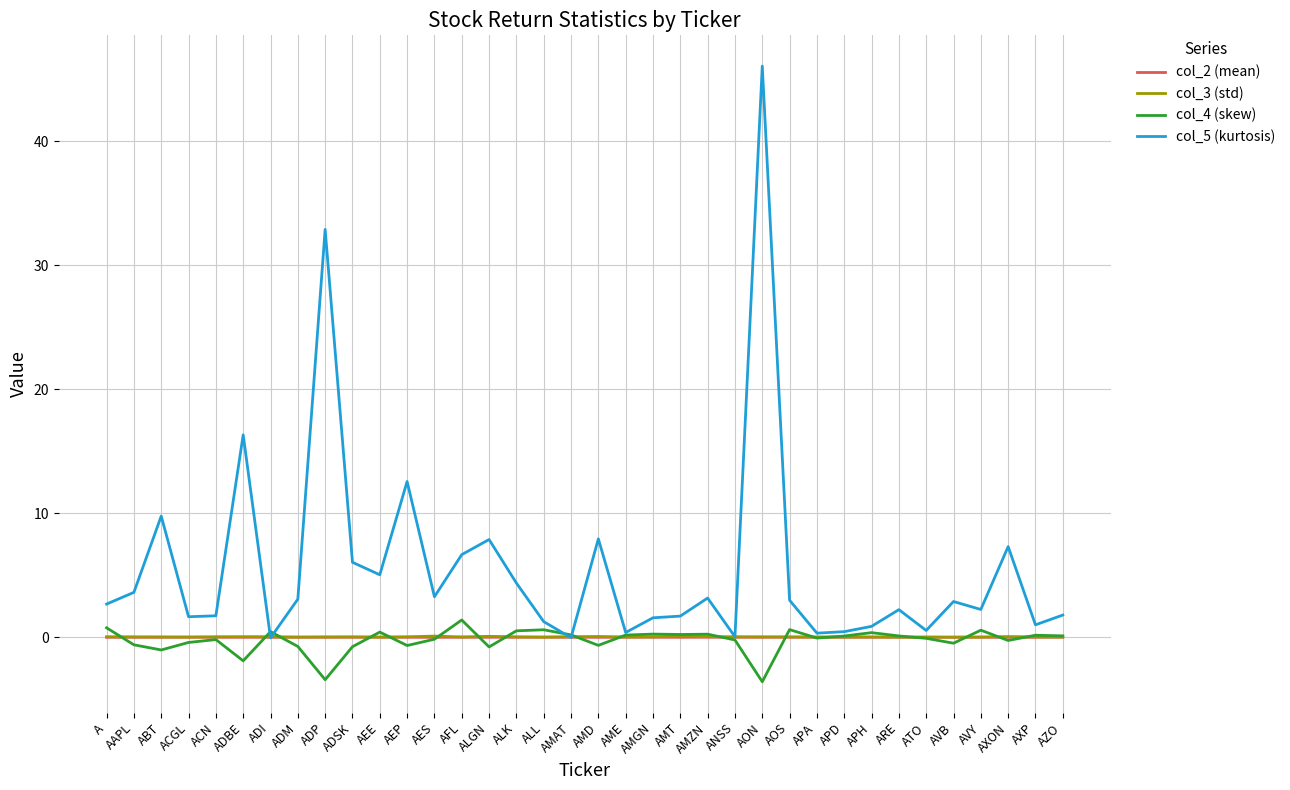

Which series ends up on top after the final intersection of col_5 (kurtosis) and col_2 (mean)?

col_5 (kurtosis)